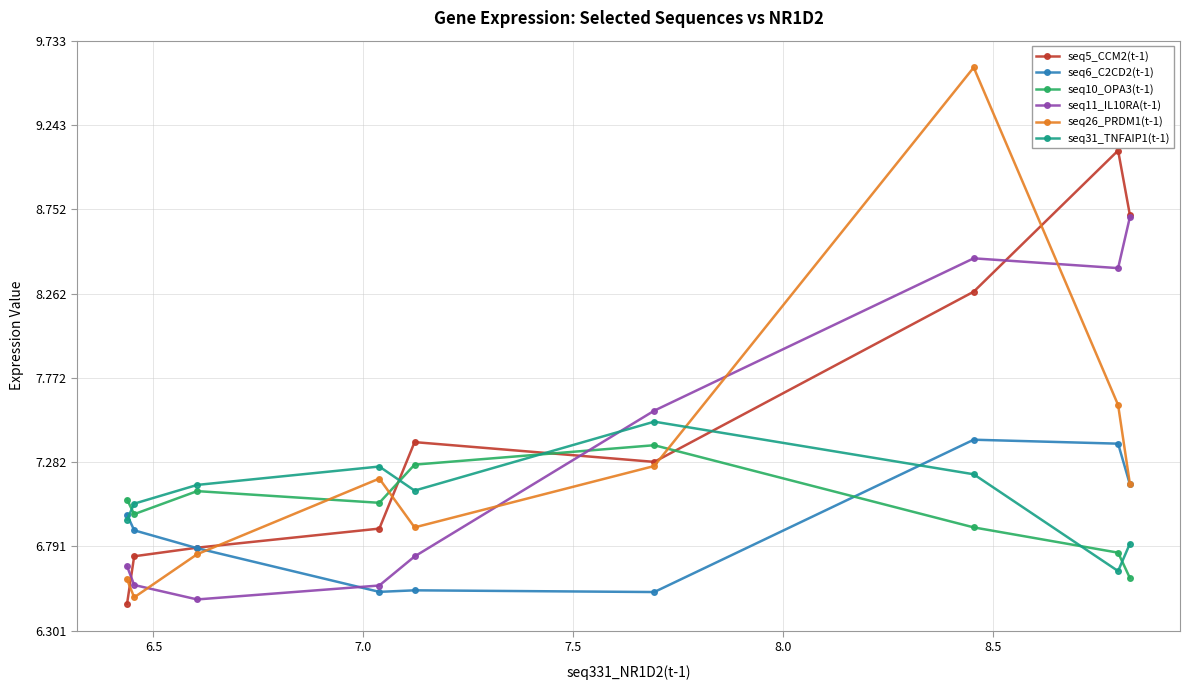

Which series has the largest range (max minus min)?

seq26_PRDM1(t-1)